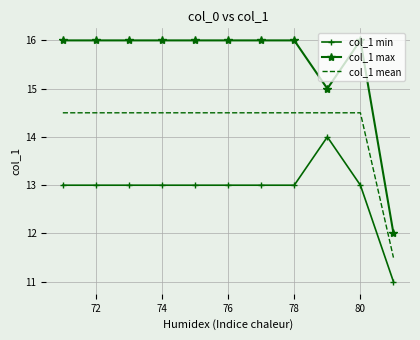

Which series has the largest total across all categories?

col_1 max